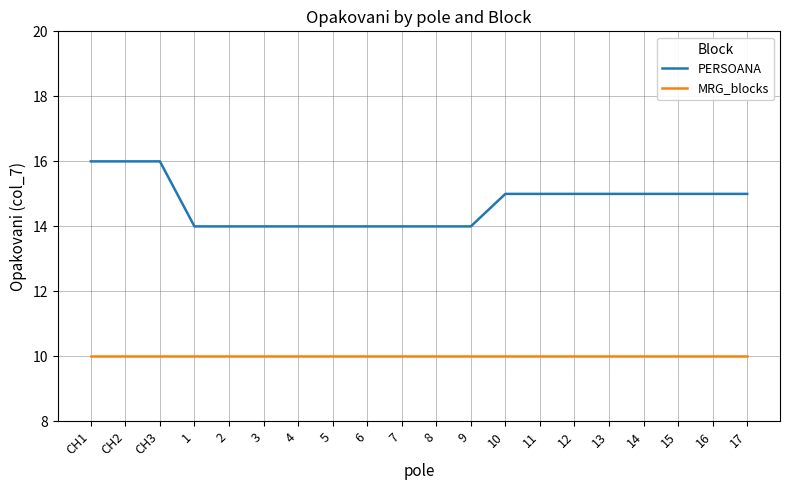

What is the highest value of the PERSOANA series?

16